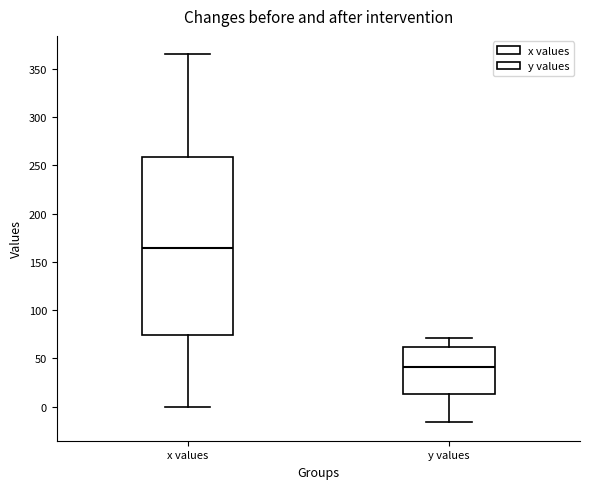

Where is the upper edge of the box for y values on the y-axis? The values are not printed on the chart, so give them approximately, as read against the axis.

60